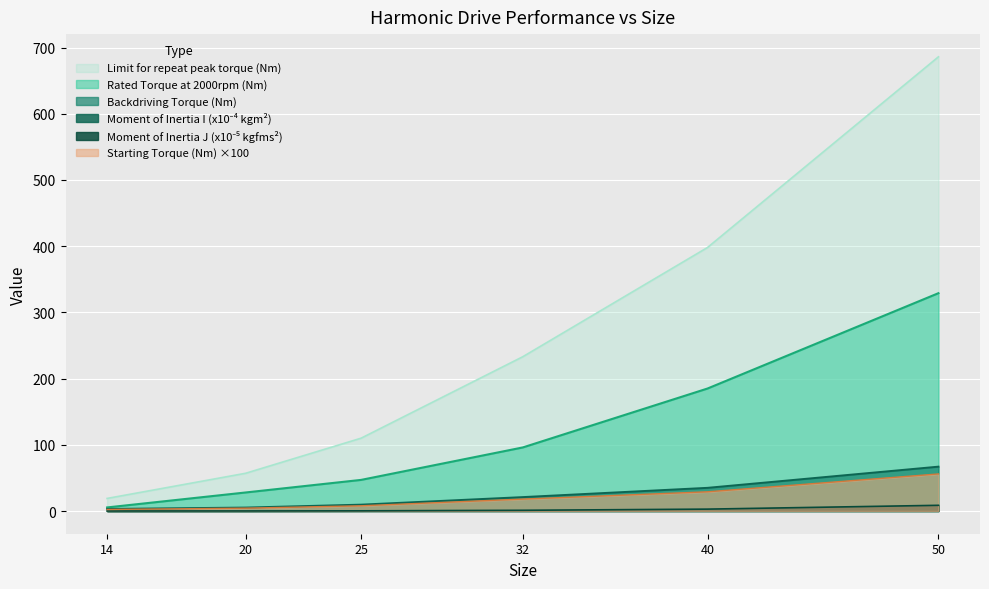

What is the greatest value displayed?

686.0